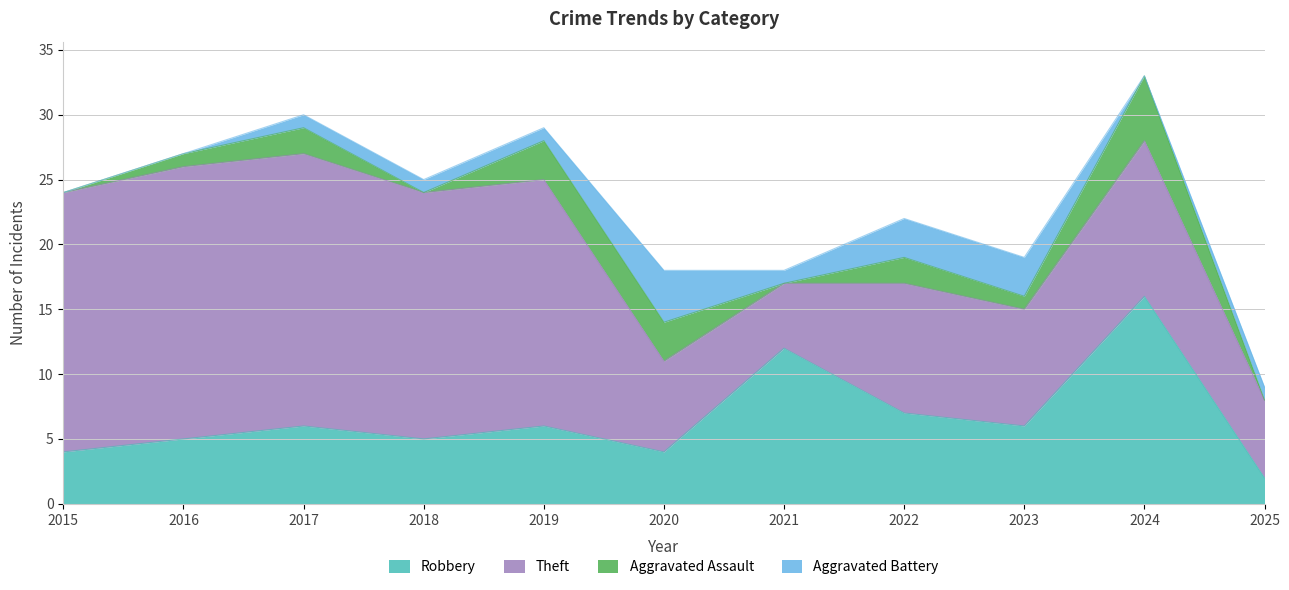

True or false: Aggravated Assault has a value of 2 at 2020.

False